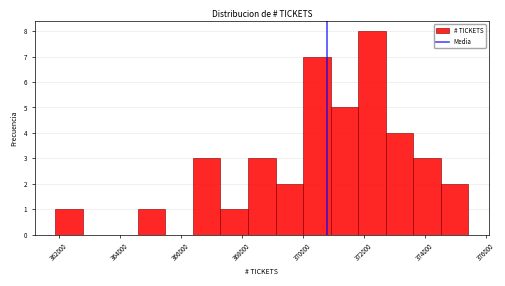

Which range on the x-axis has the tallest bar?

371800 to 372800